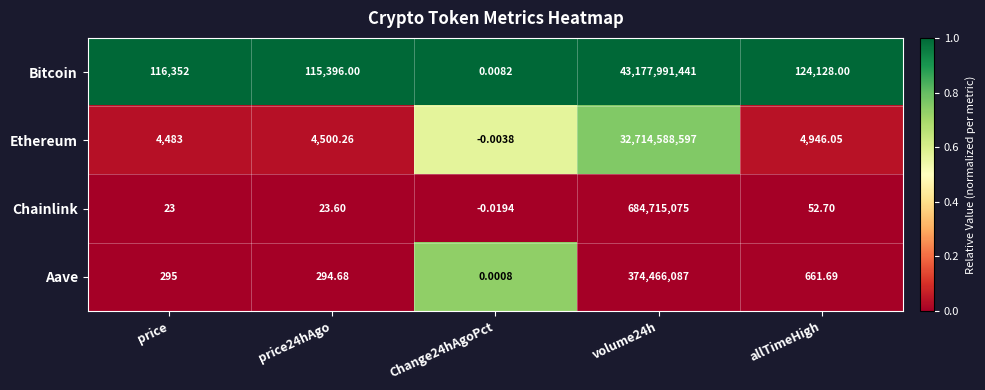

Which series has the largest total across all categories?

Bitcoin